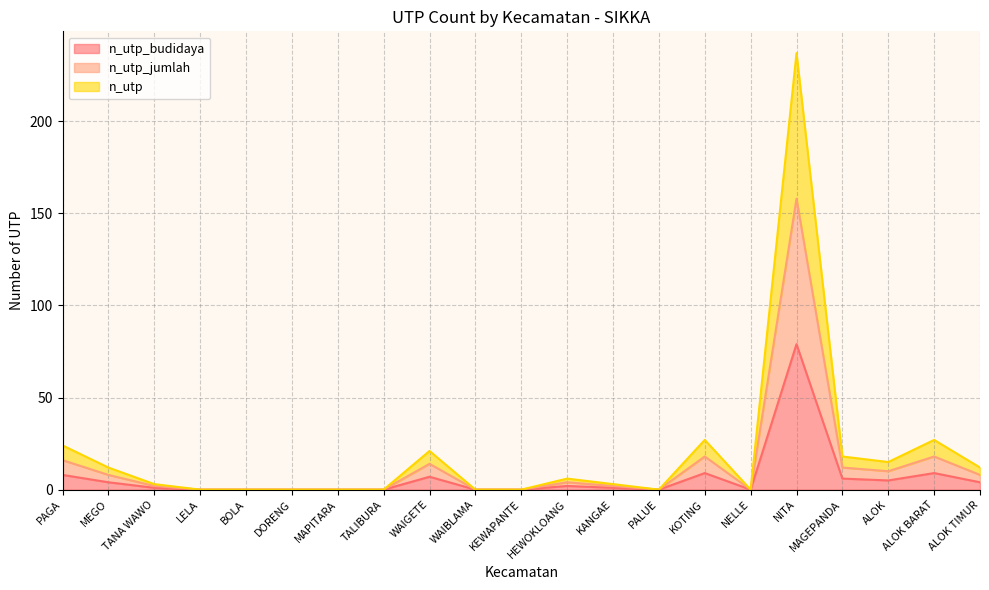

How many lines are shown in the chart?

3